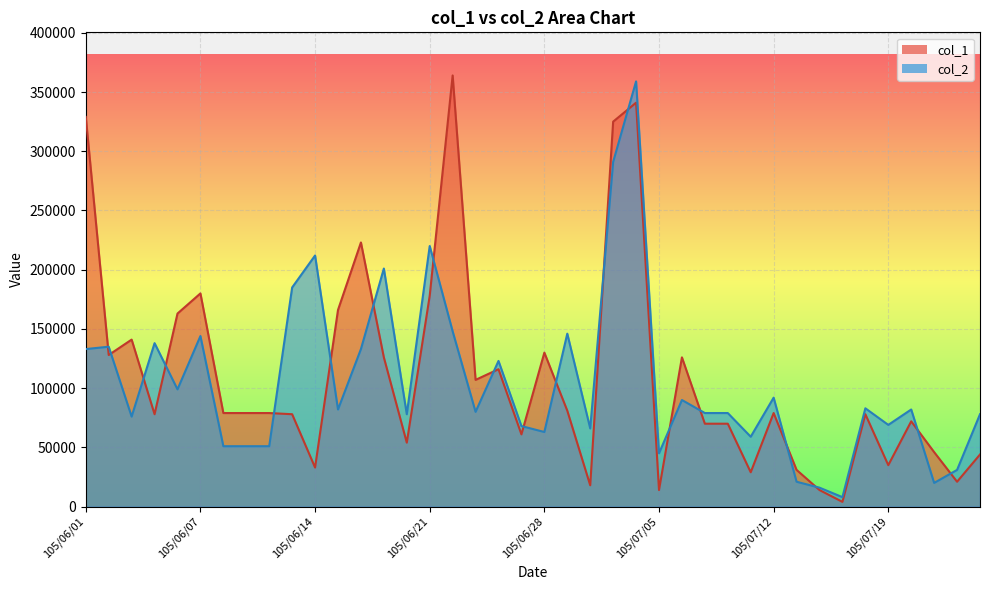

Where does the col_2 series first go above 82000?

105/06/01